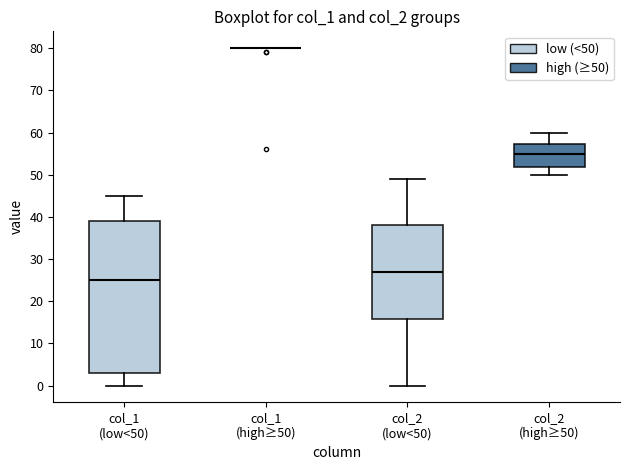

Where is the lower edge of the box for col_1 (low<50) on the y-axis? The values are not printed on the chart, so give them approximately, as read against the axis.

3